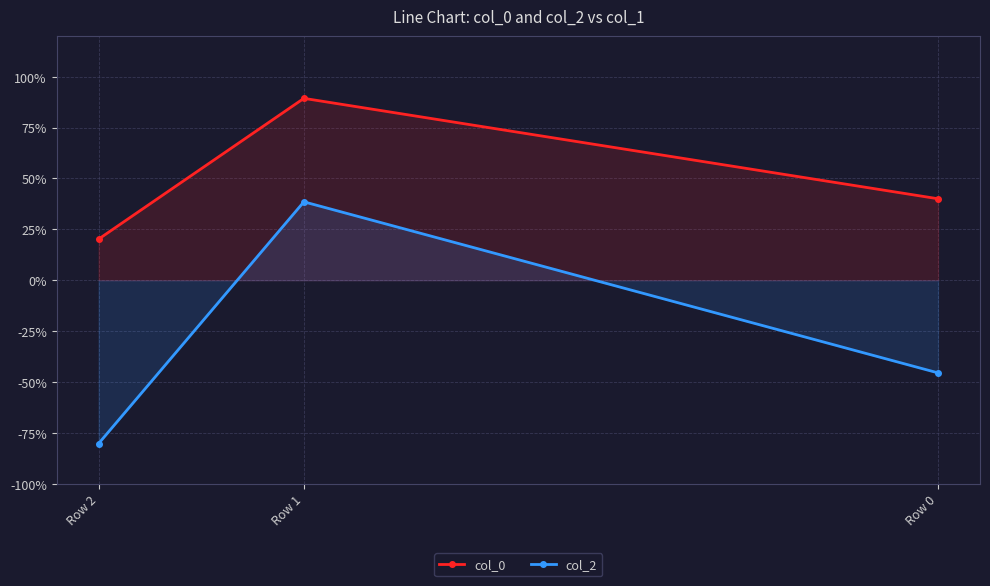

The col_0 series shows 0.2 at Row 2. True or false?

True